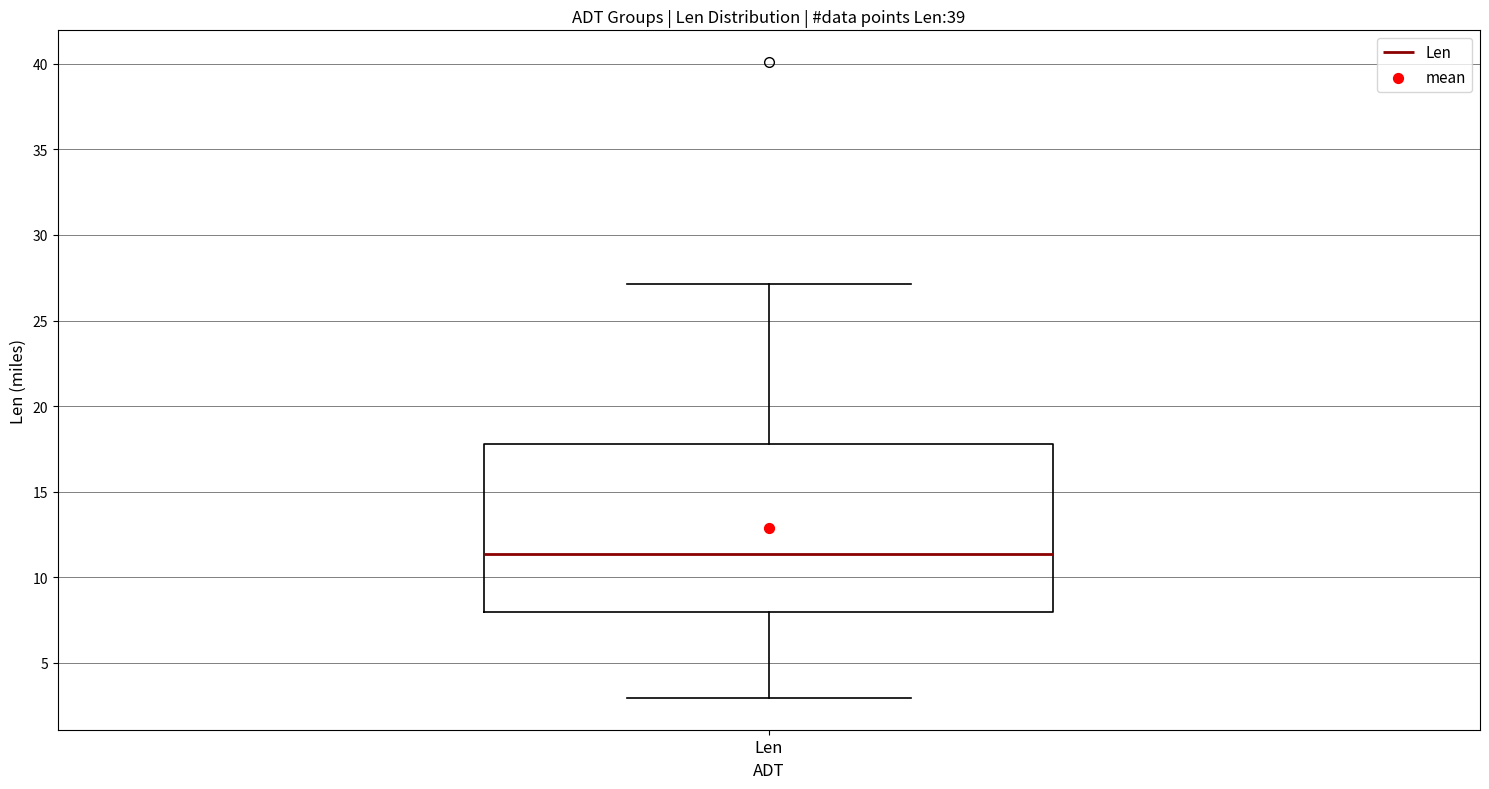

Transcribe this box plot: give where the median line is, the range the box spans, and where the two whiskers end, as read against the y-axis. The values are not printed on the chart, so give them approximately, as read against the axis.

median 11.5, box 8.0 to 18.0, whiskers 3.0 to 27.0